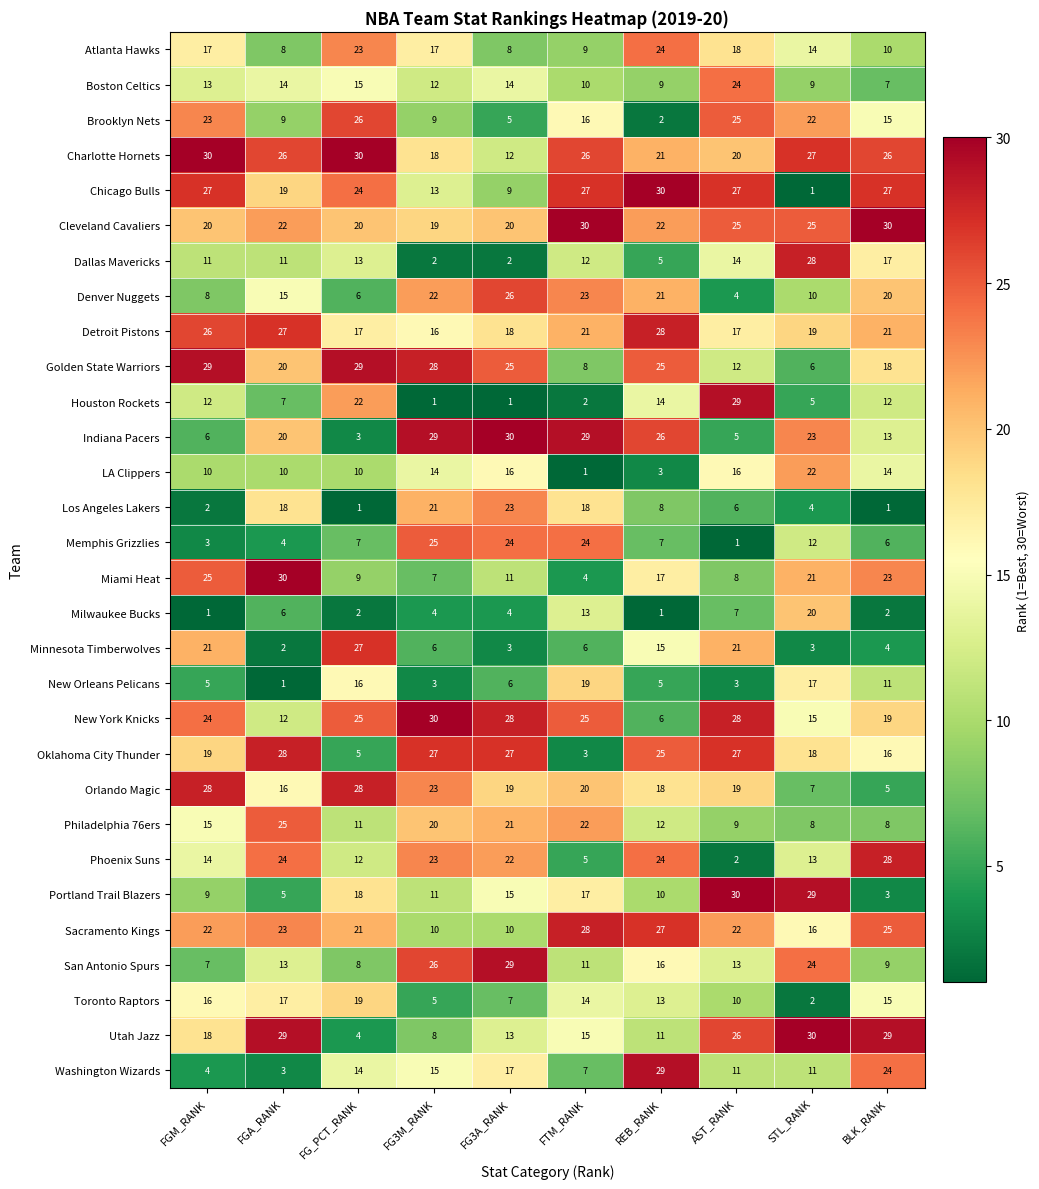

What is the difference between the highest and lowest values at FG_PCT_RANK?

29